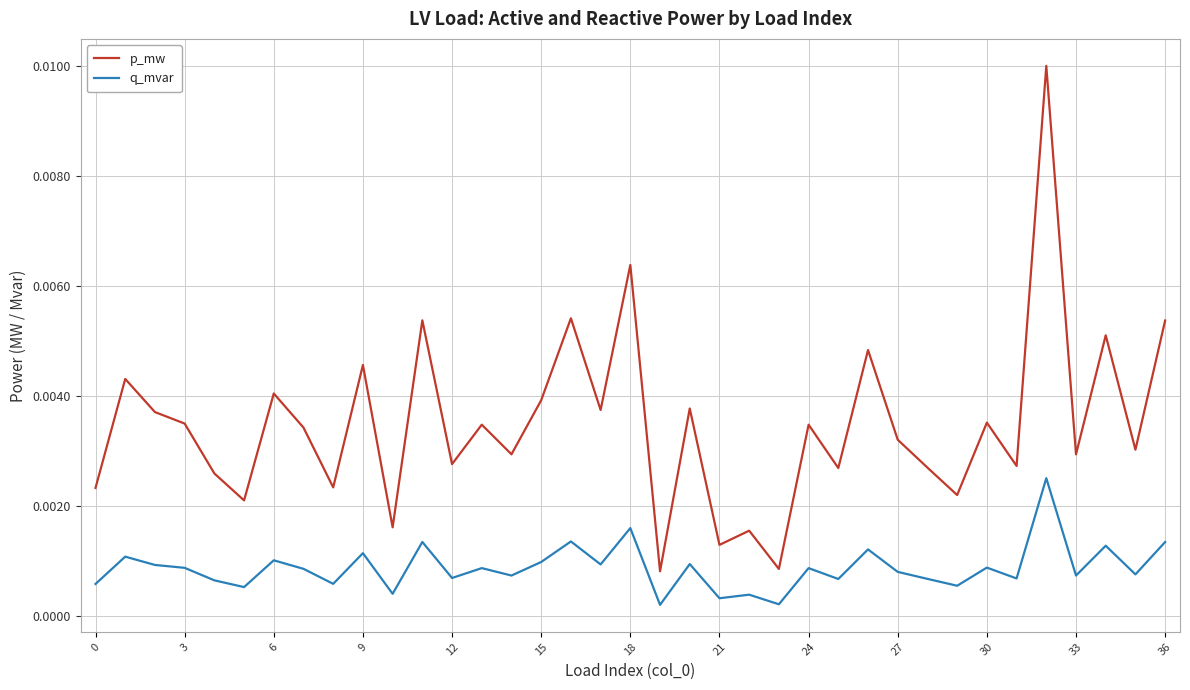

List the series in order of their overall mean, highest first.

p_mw, q_mvar